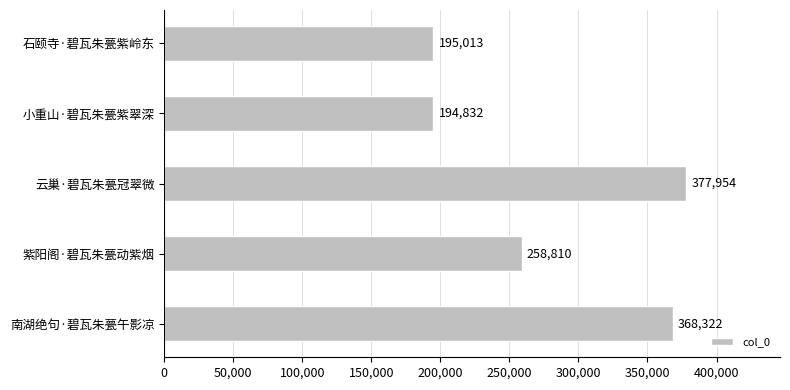

True or false: the data shows 56577 at 石颐寺·碧瓦朱甍紫岭东.

False